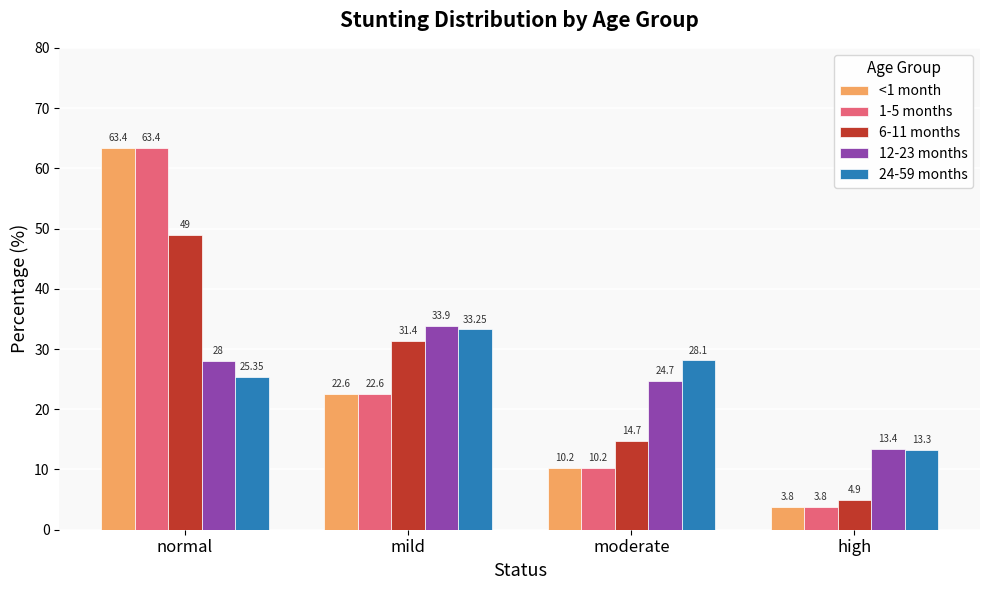

Is the value of 1-5 months at high greater than the value of 6-11 months at normal?

No